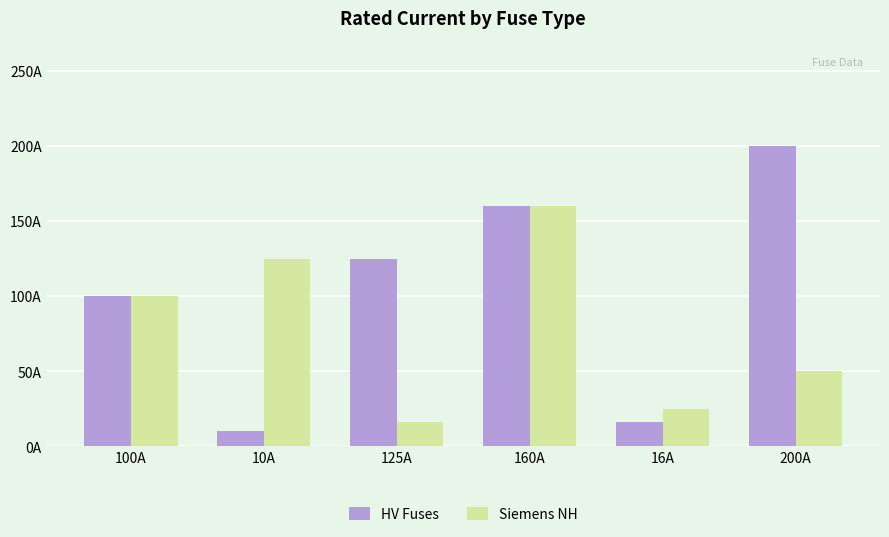

Reading right to left, transcribe all the data shown in this chart.

HV Fuses: 200	16	160	125	10	100
Siemens NH: 50	25	160	16	125	100